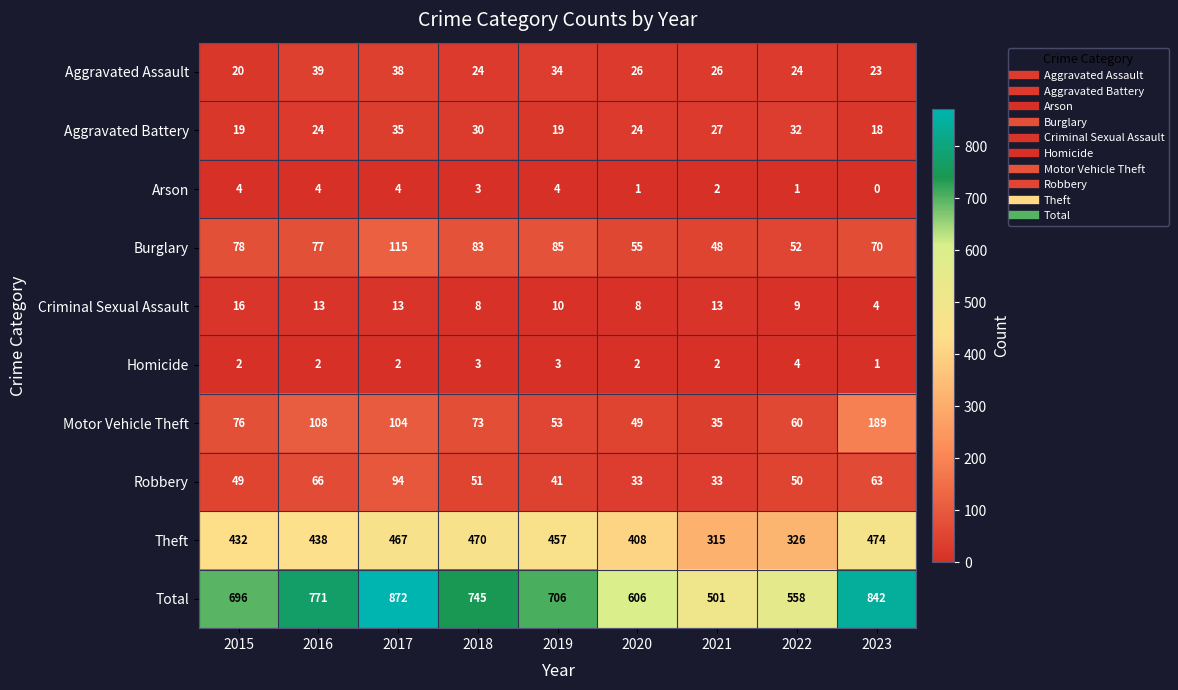

How many categories are shown in the chart?

9